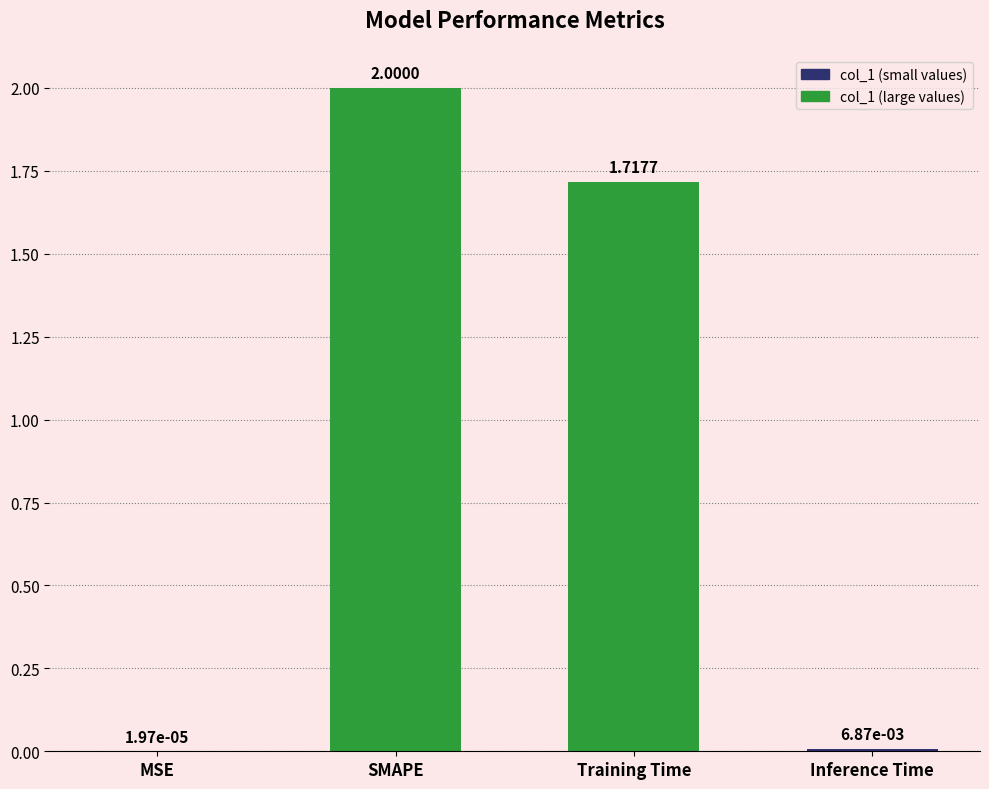

Where is the data nearest to the value 1?

Training Time